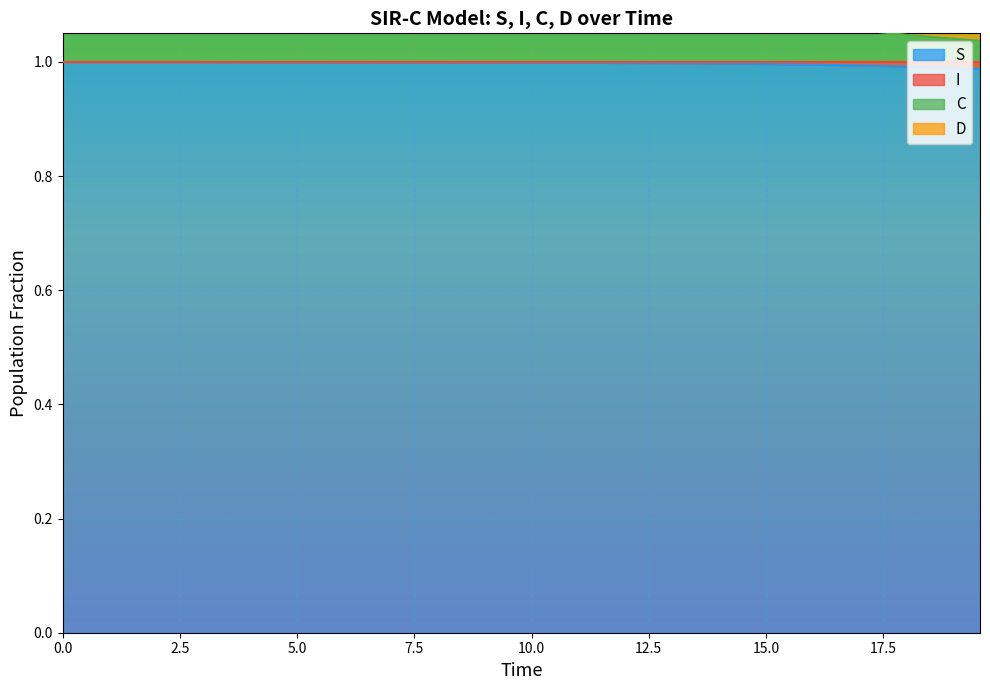

True or false: C and S intersect in this chart.

False